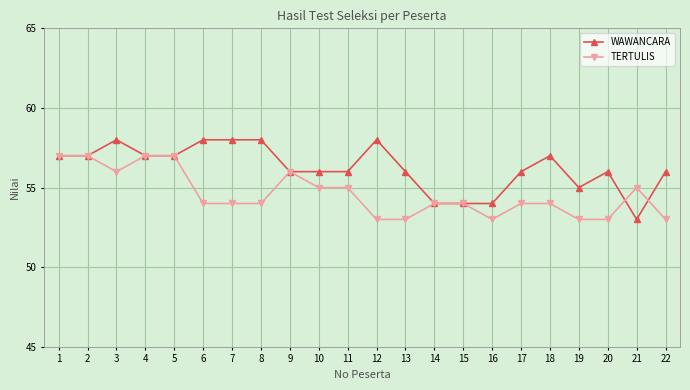

Reading left to right, transcribe all the data shown in this chart.

WAWANCARA: 57	57	58	57	57	58	58	58	56	56	56	58	56	54	54	54	56	57	55	56	53	56
TERTULIS: 57	57	56	57	57	54	54	54	56	55	55	53	53	54	54	53	54	54	53	53	55	53